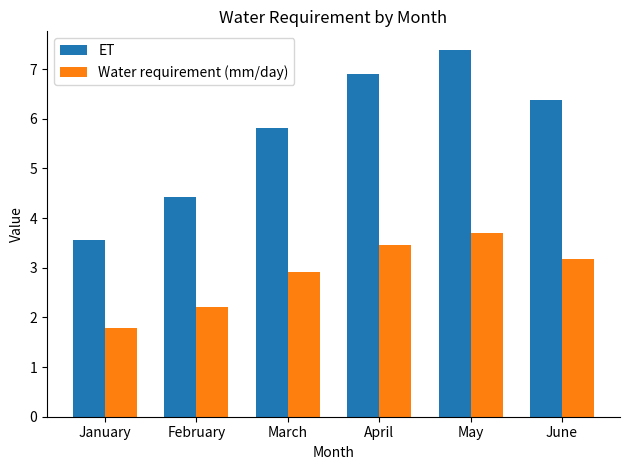

What is the approximate value of ET at May?

7.4